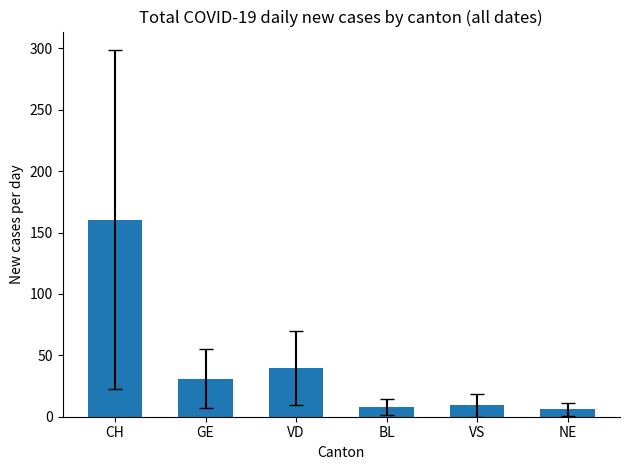

What position from the left is VS?

5